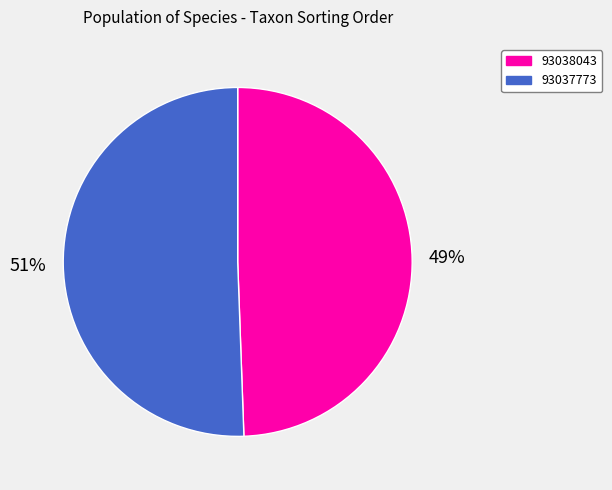

Count the number of slices in the pie.

2